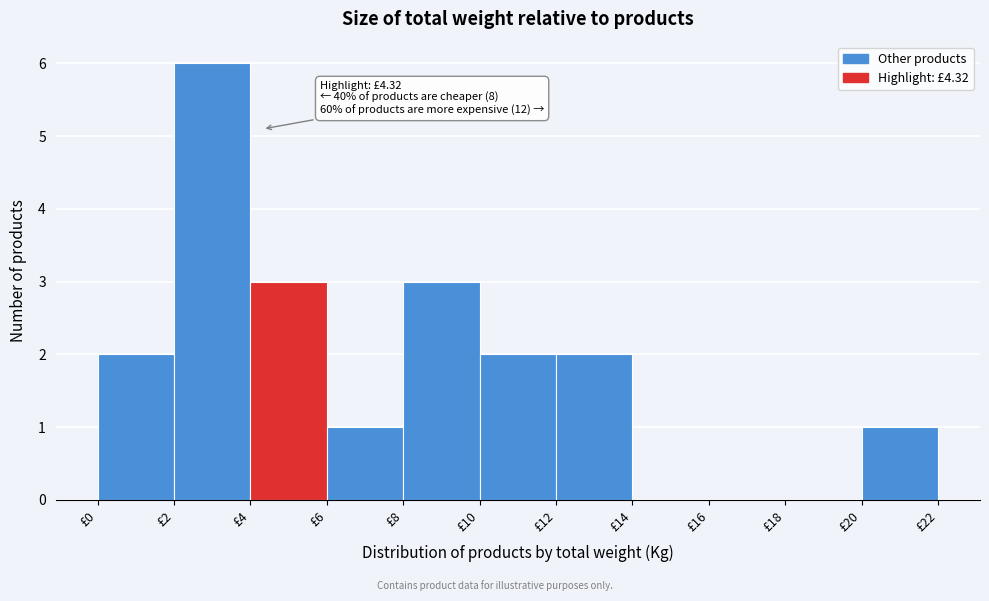

Over which range of the x-axis is the bar tallest?

2 to 4